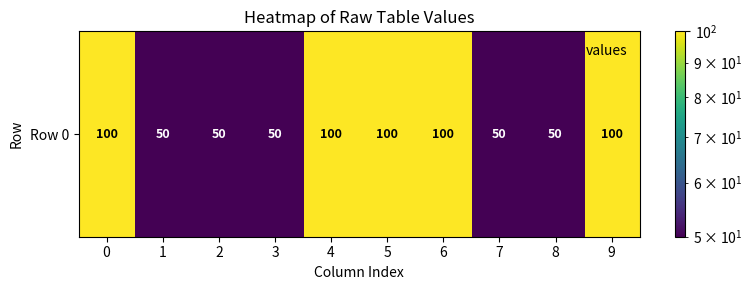

How many data points are less than 100?

5